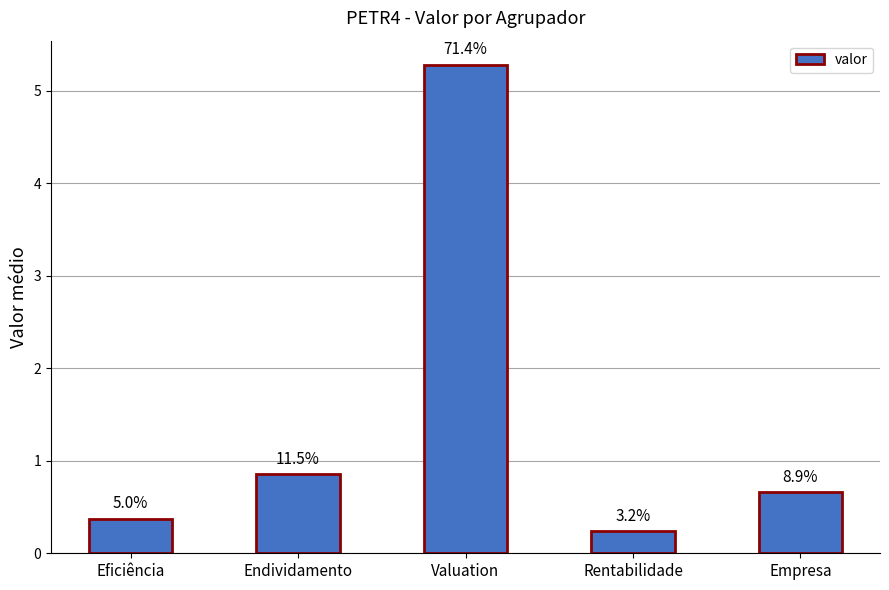

How many bars are there in total?

5